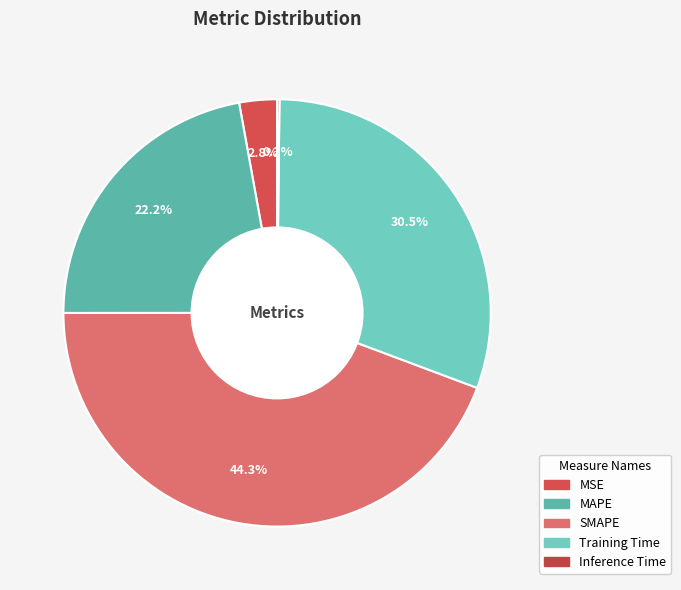

Does any single category account for the majority?

No